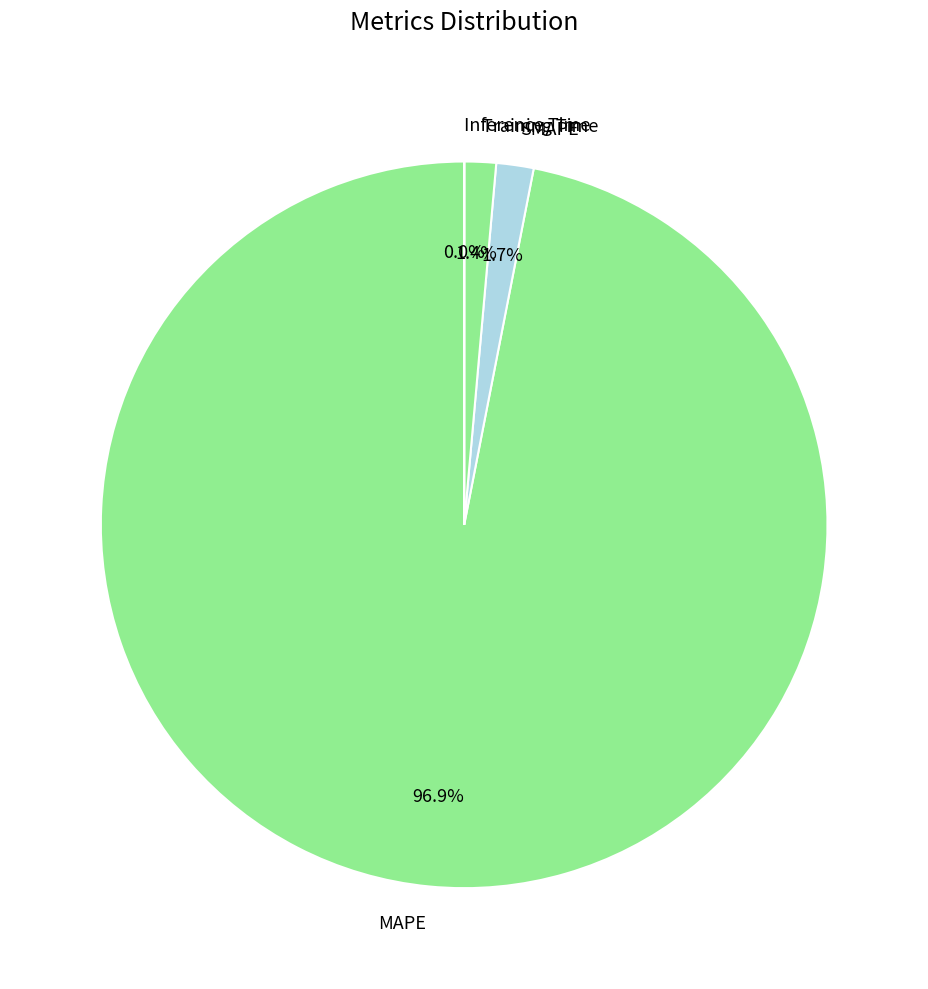

The MAPE slice represents 97% of the pie. True or false?

True